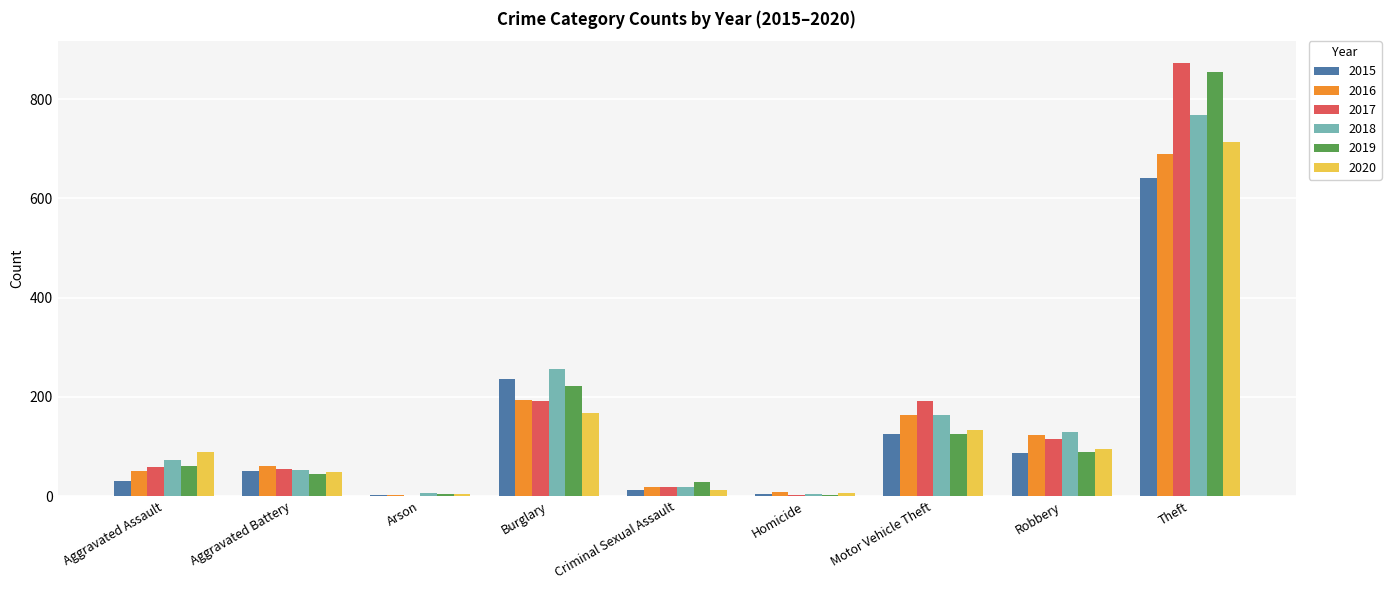

What is the sum of all 2018 values?

1472